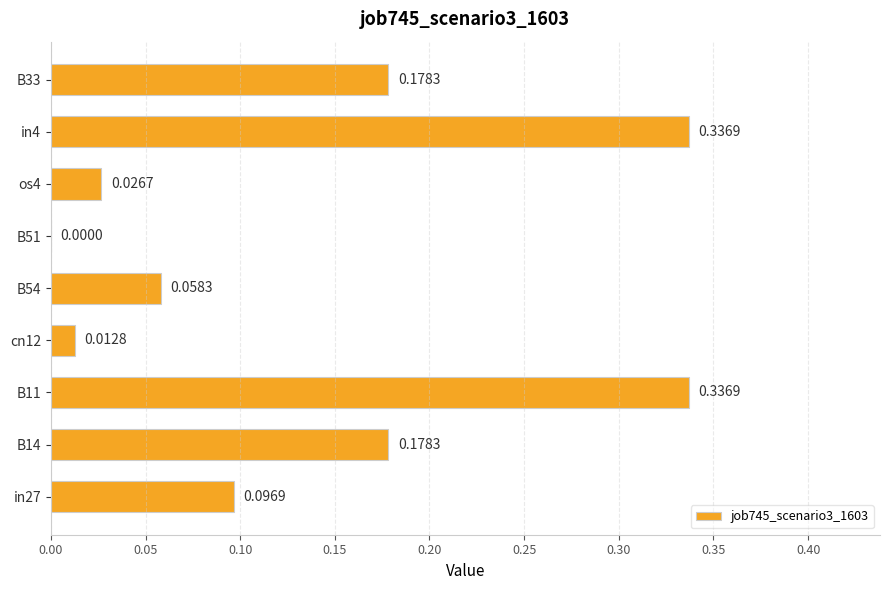

How many positive values are there?

8